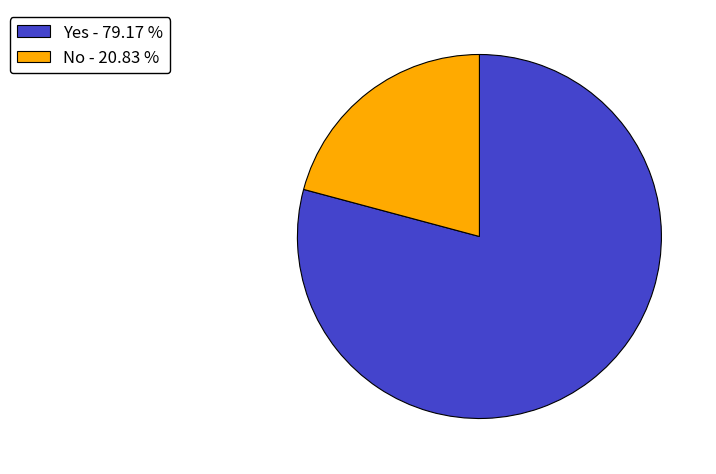

The No slice represents 21% of the pie. True or false?

True